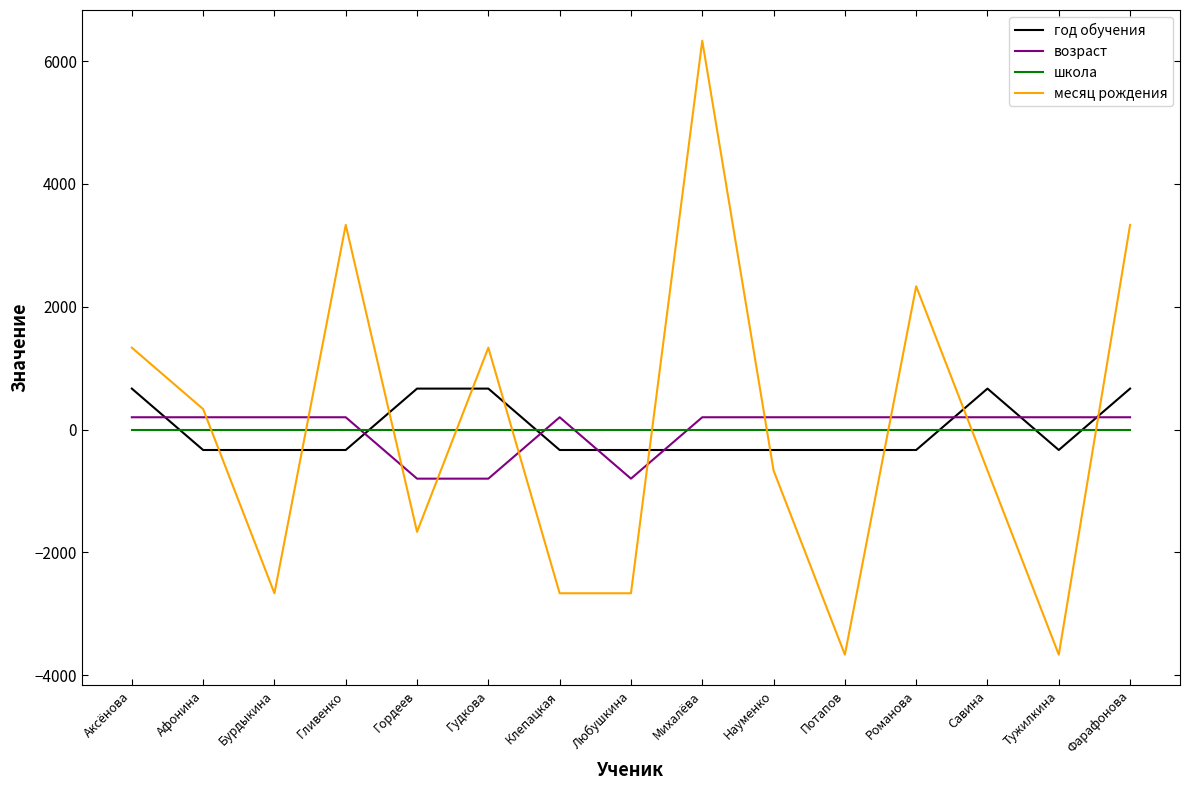

Reading left to right, what are all the values shown in this chart?

год обучения: 666.7	-333.3	-333.3	-333.3	666.7	666.7	-333.3	-333.3	-333.3	-333.3	-333.3	-333.3	666.7	-333.3	666.7
возраст: 200.0	200.0	200.0	200.0	-800.0	-800.0	200.0	-800.0	200.0	200.0	200.0	200.0	200.0	200.0	200.0
школа: 0.0	0.0	0.0	0.0	0.0	0.0	0.0	0.0	0.0	0.0	0.0	0.0	0.0	0.0	0.0
месяц рождения: 1333.3	333.3	-2666.7	3333.3	-1666.7	1333.3	-2666.7	-2666.7	6333.3	-666.7	-3666.7	2333.3	-666.7	-3666.7	3333.3